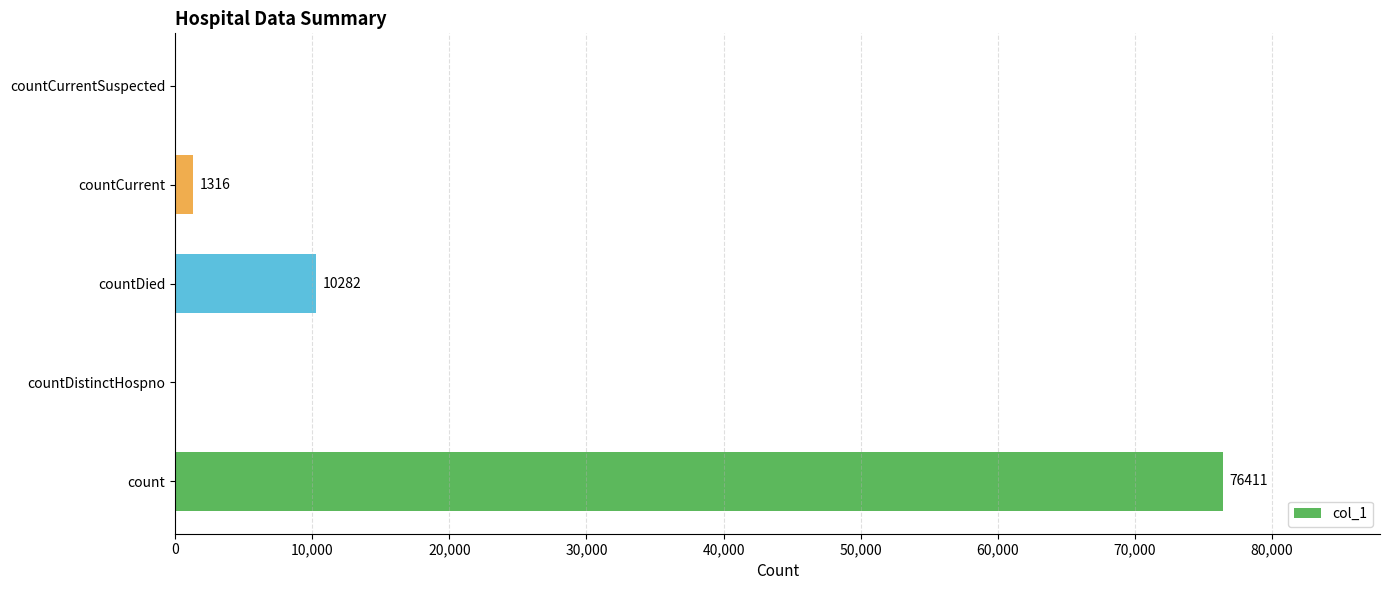

Are the bars horizontal?

Yes